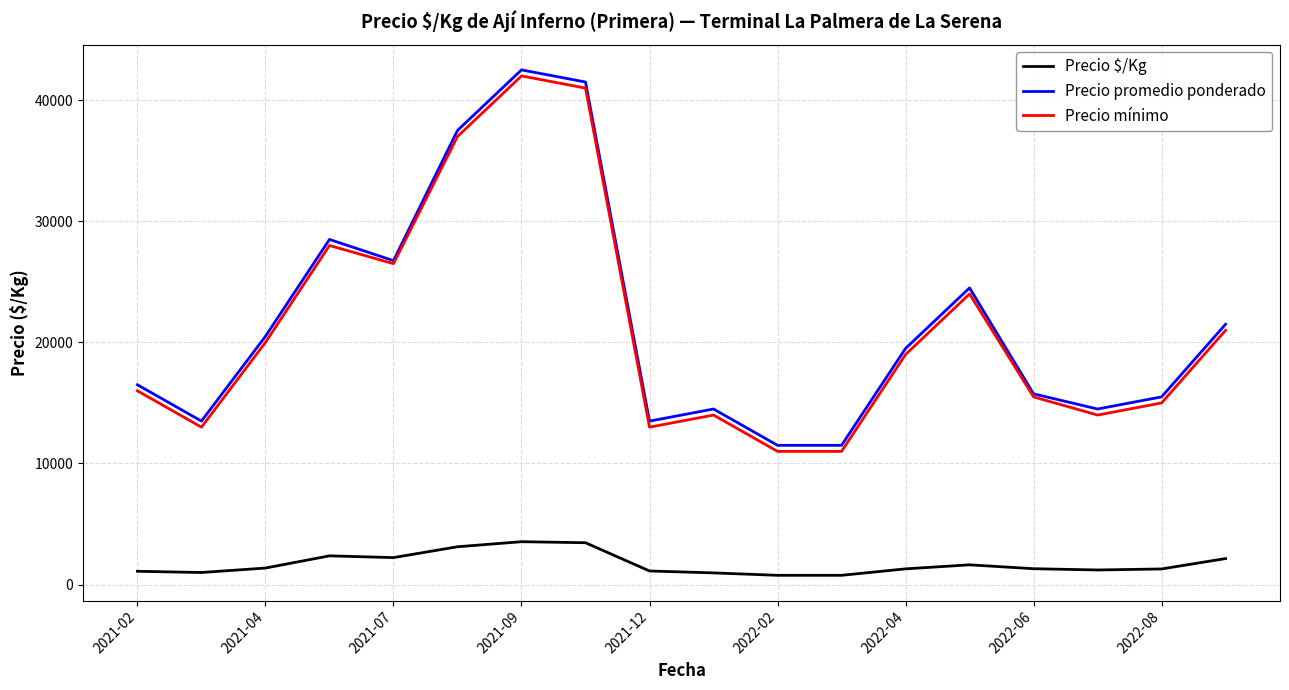

True or false: Precio promedio ponderado and Precio $/Kg cross at least once.

False